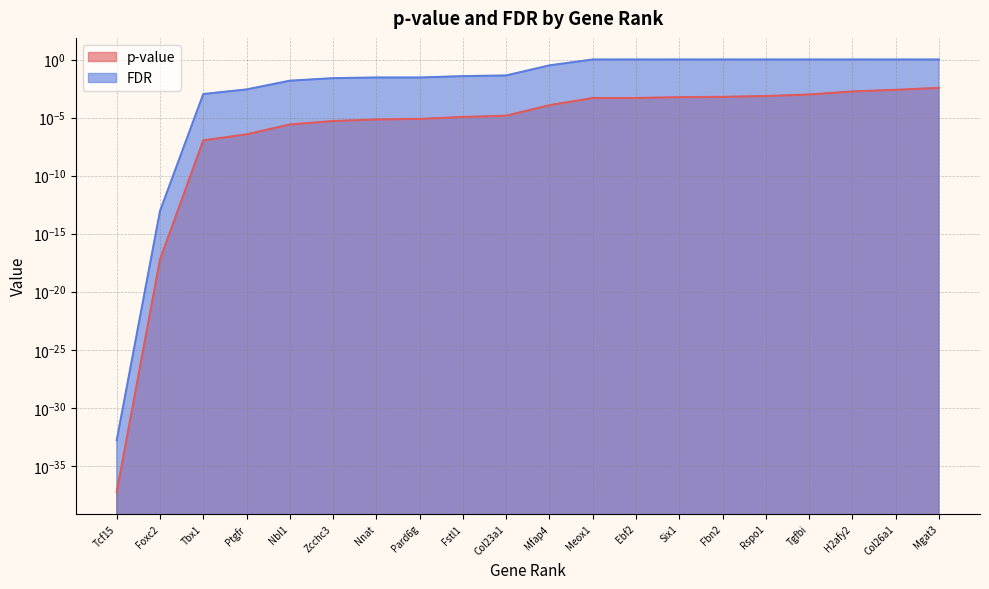

True or false: FDR and p-value intersect in this chart.

False